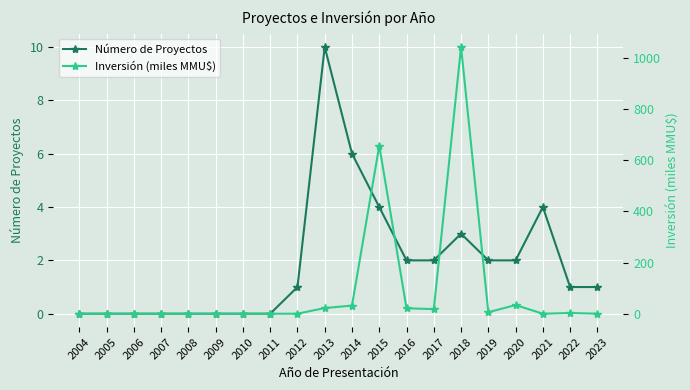

List the series in order of their overall mean, lowest first.

Número de Proyectos, Inversión (miles MMU$)